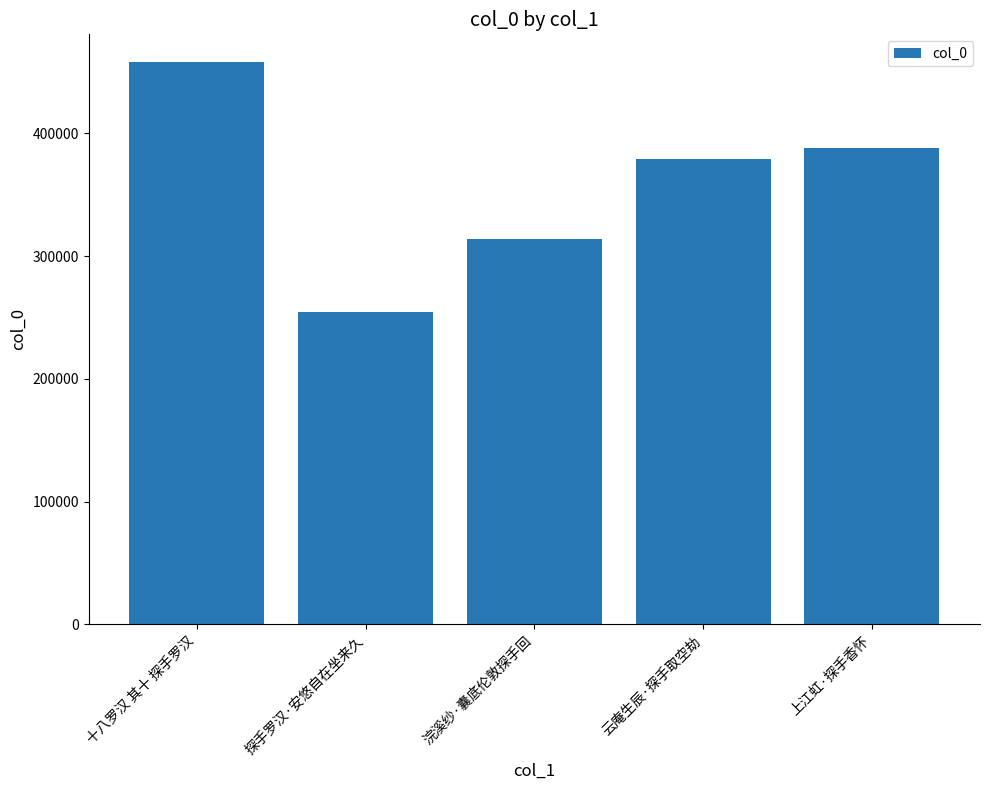

Reading left to right, transcribe all the data shown in this chart.

十八罗汉 其十 探手罗汉=457635	探手罗汉·安悠自在坐来久=254216	浣溪纱·囊底伦敦探手回=313658	云庵生辰·探手取空劫=378950	上江虹·探手香怀=387799